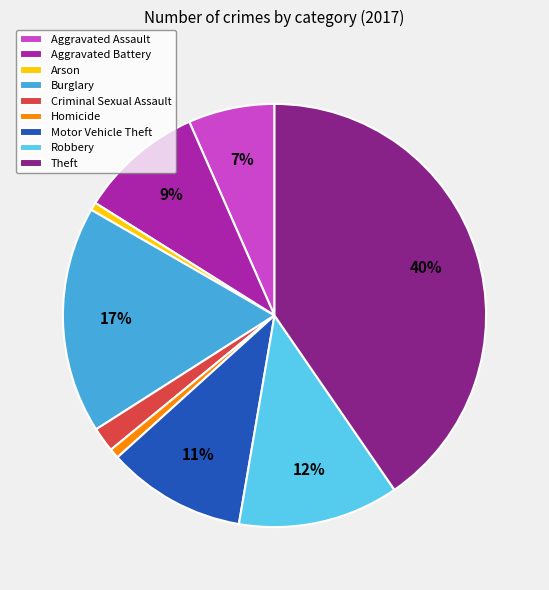

To the nearest percent, what percentage of the pie is Aggravated Battery?

9%